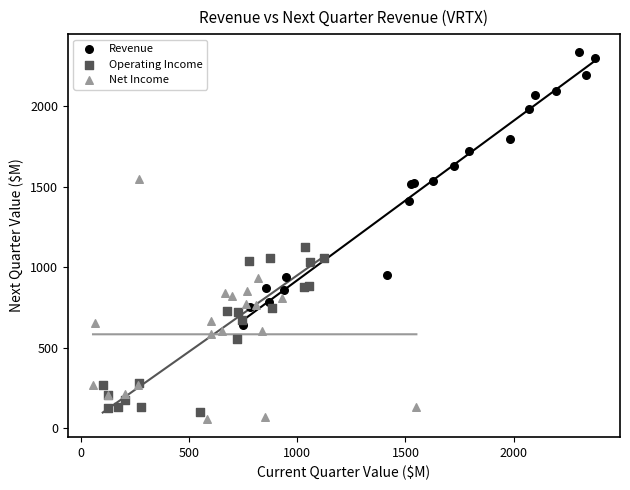

What are all the series names shown in the legend?

Revenue, Operating Income, Net Income